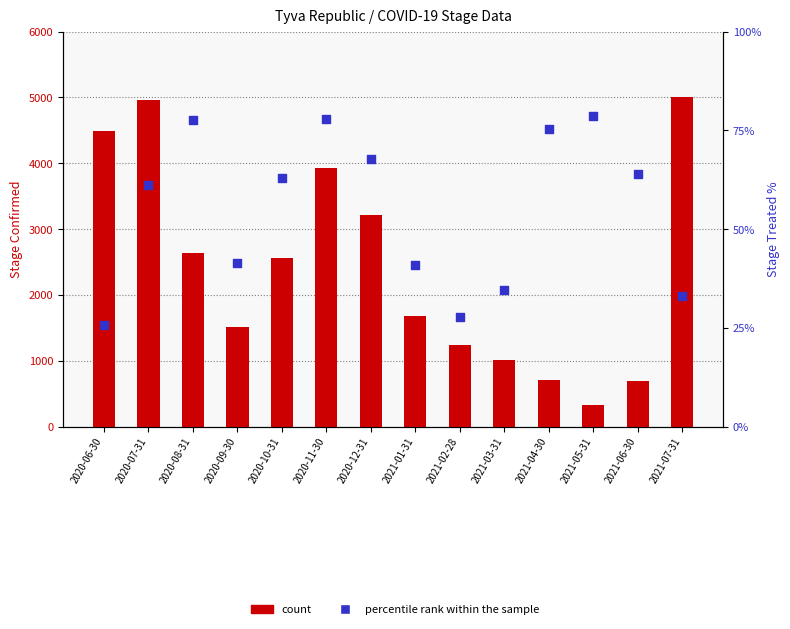

At how many categories does at least one series exceed 1710?

7